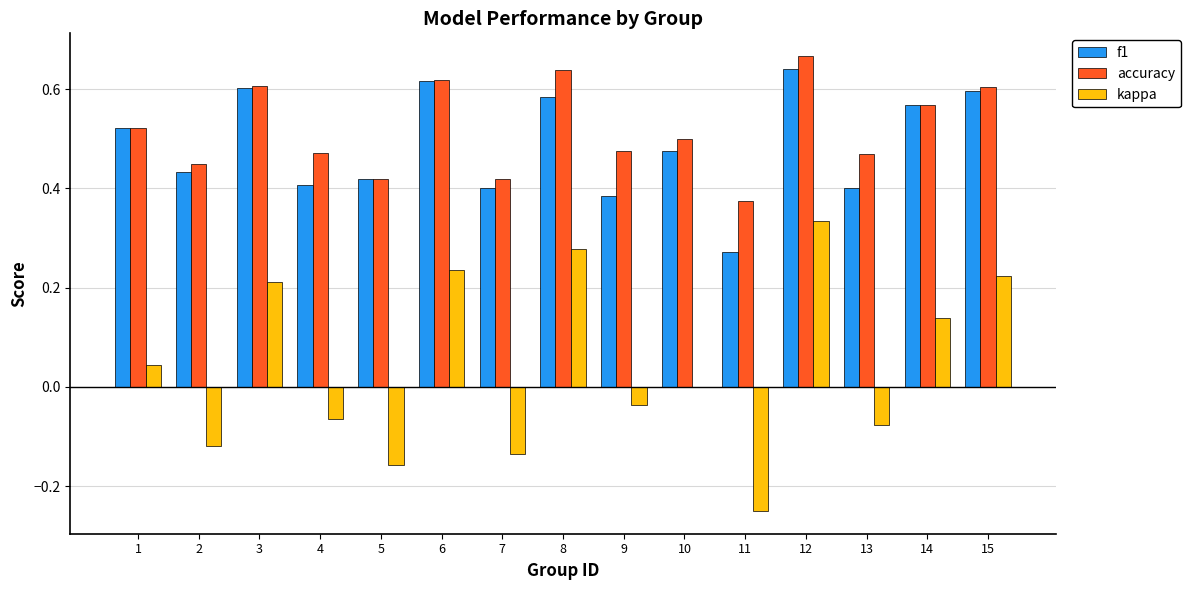

What is the sum of all accuracy values?

7.8